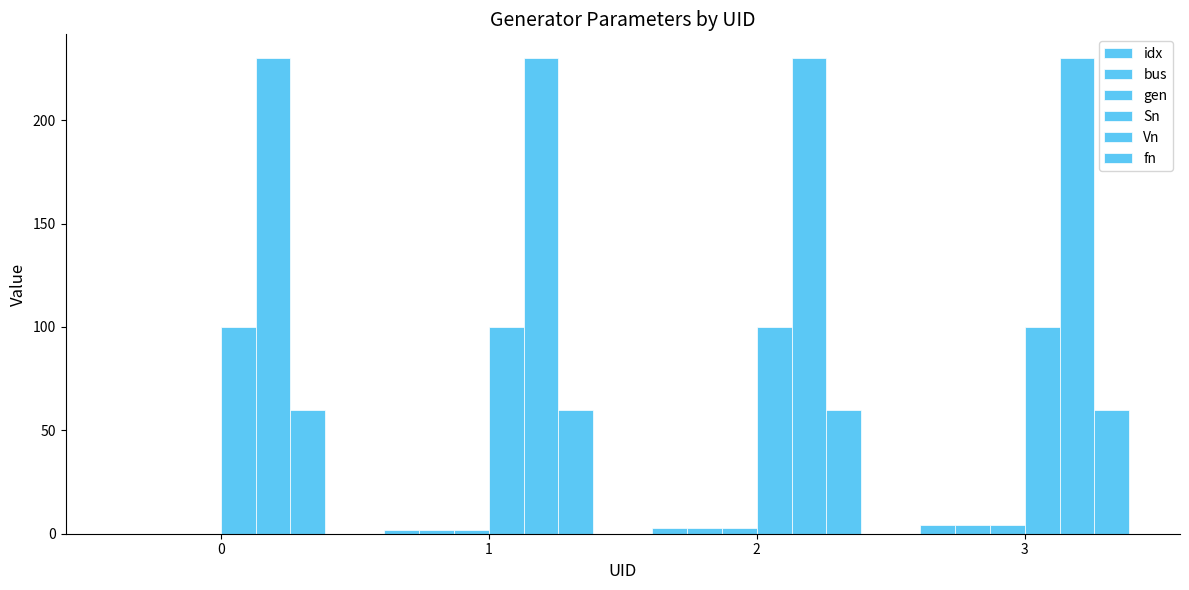

How many series are shown in this chart?

6